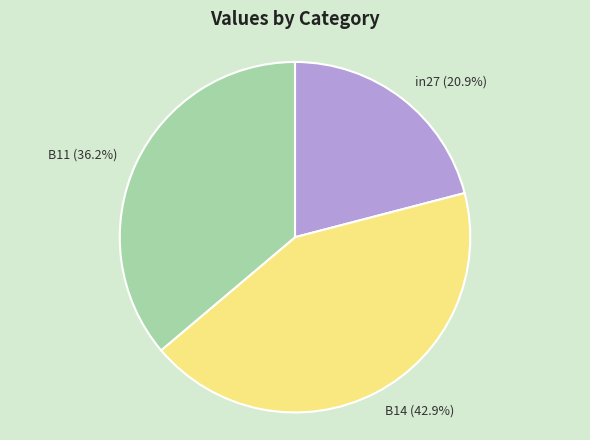

To the nearest percent, what is the difference between the B14 and in27 slice percentages?

22%